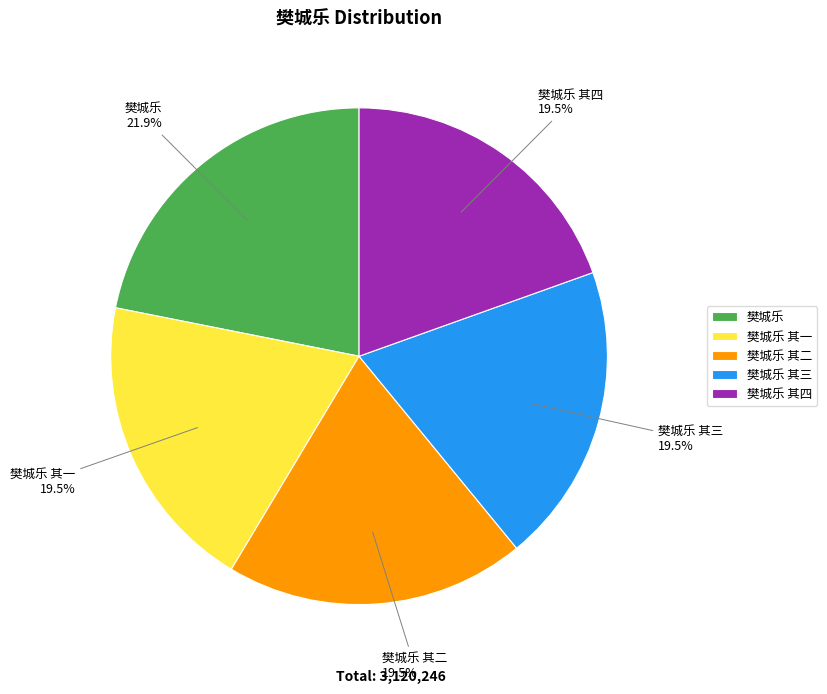

Is it true that 樊城乐 其一 is 25% of the pie?

False